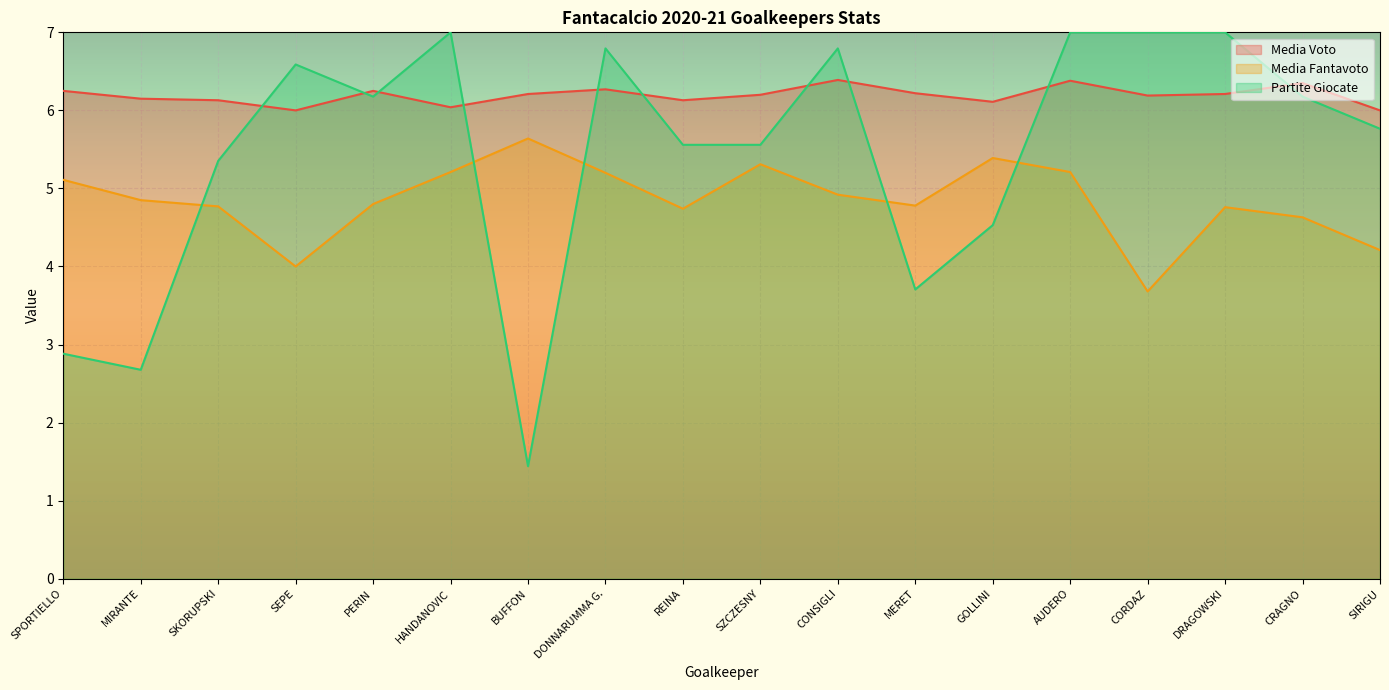

True or false: Media Fantavoto and Media Voto intersect in this chart.

False